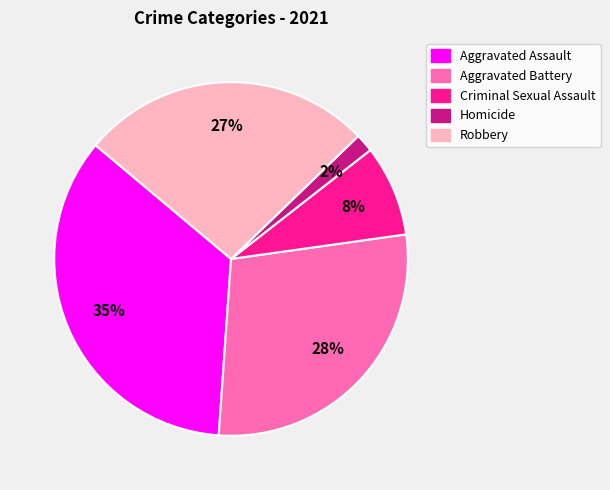

True or false: Robbery accounts for 27% of the total.

True